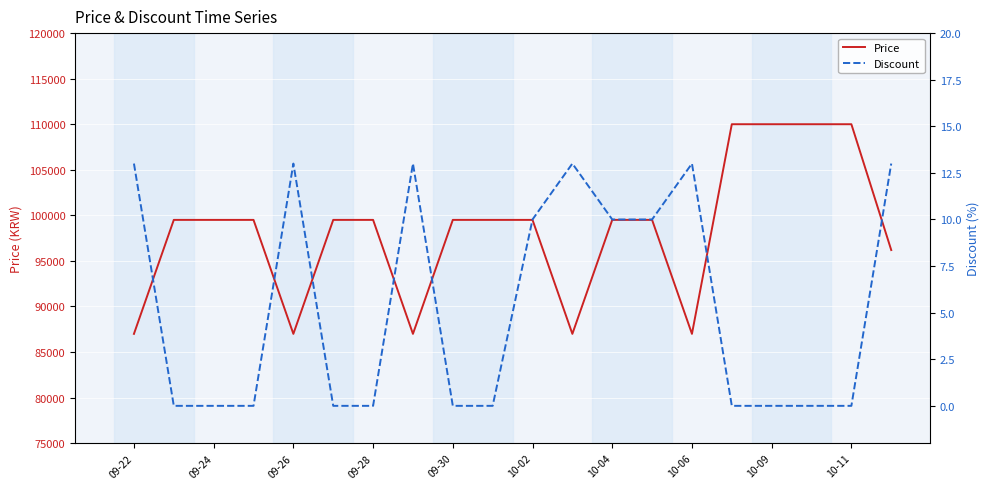

List the series in order of their peak value, lowest first.

Discount, Price